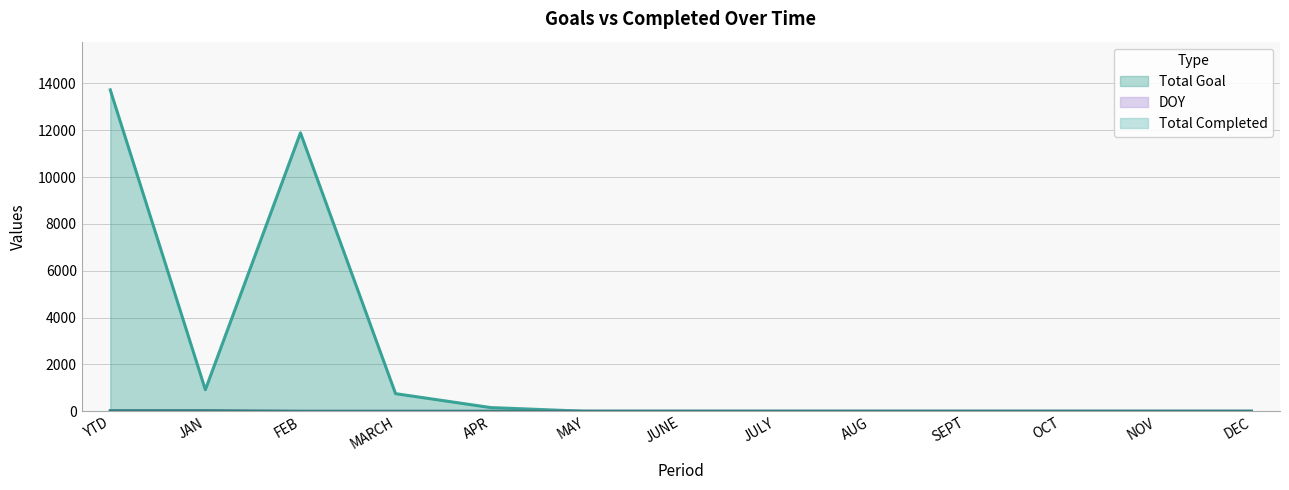

What is the value of the Total Goal point at the 4th from the left?

753